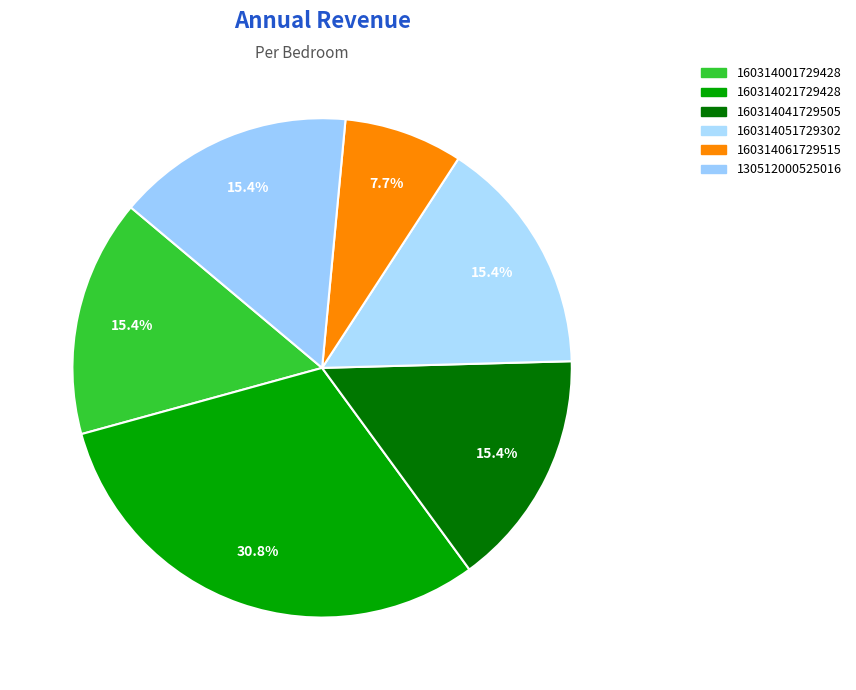

Which has a higher value, 160314001729428 or 160314021729428?

160314021729428